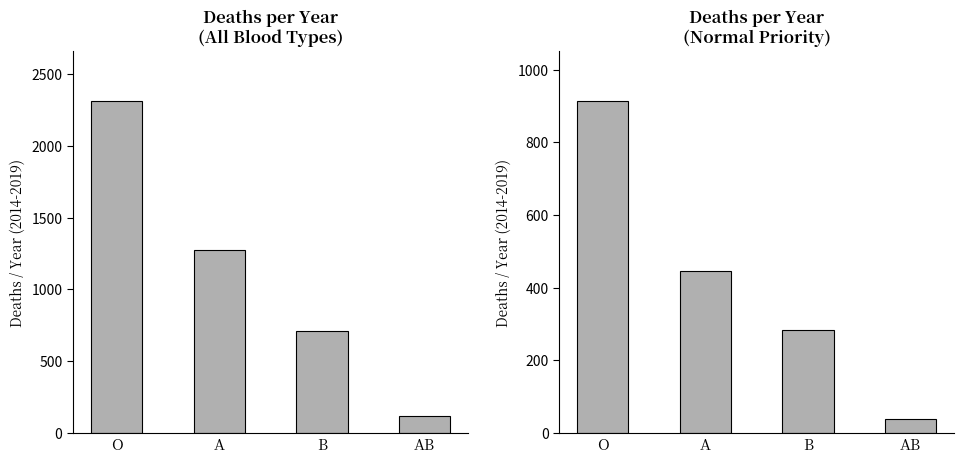

What is the sum of all All Types values?

4418.5